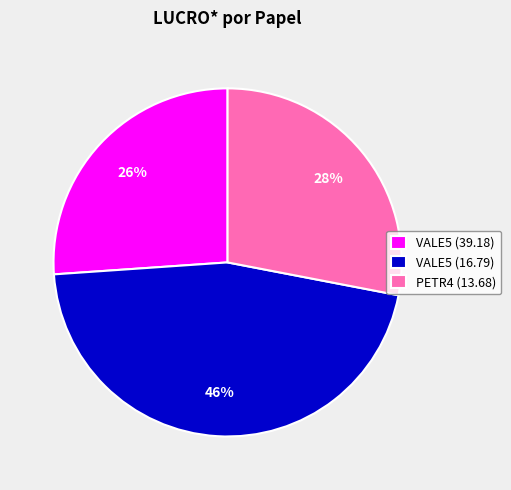

To the nearest percent, what portion does PETR4 (13.68) represent?

28%